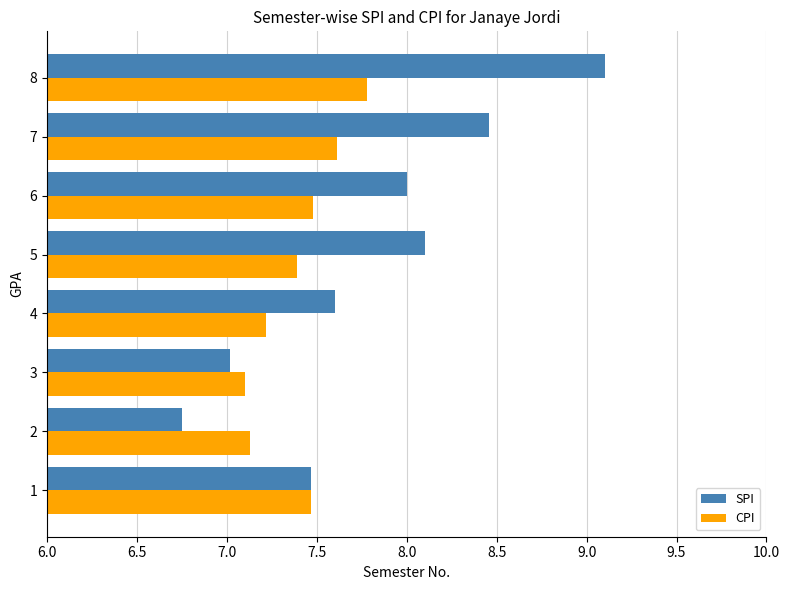

What is the total value across all series at 3?

14.1